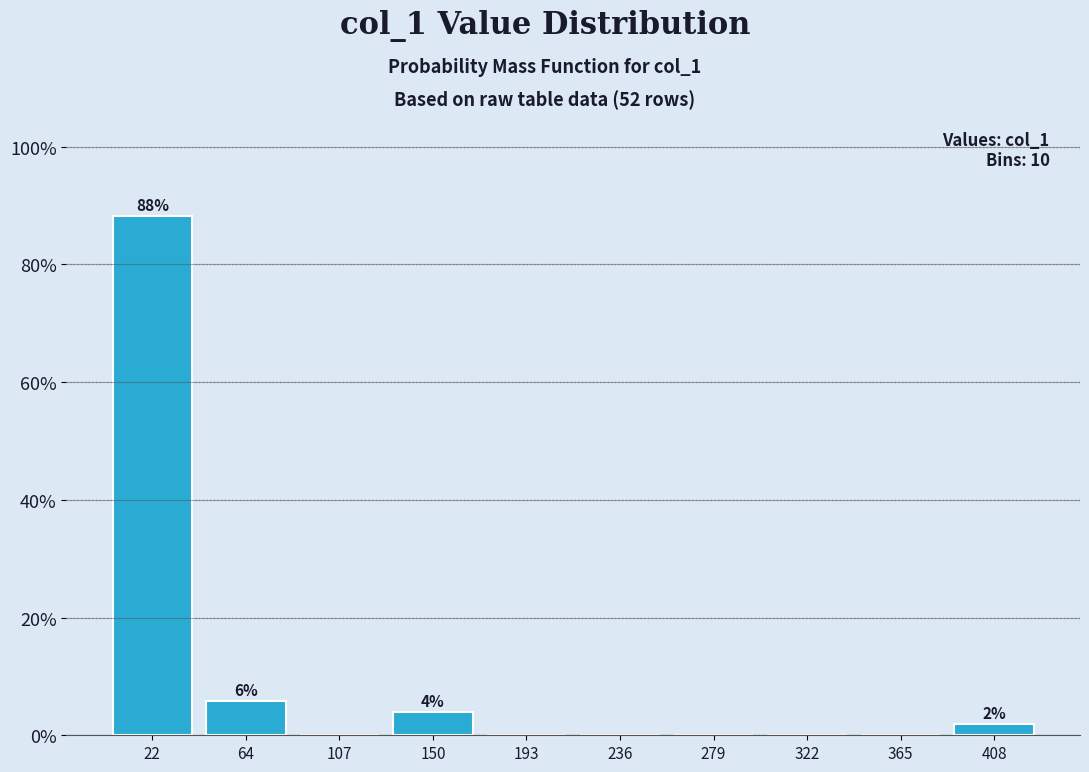

Which range on the x-axis has the tallest bar?

0 to 45